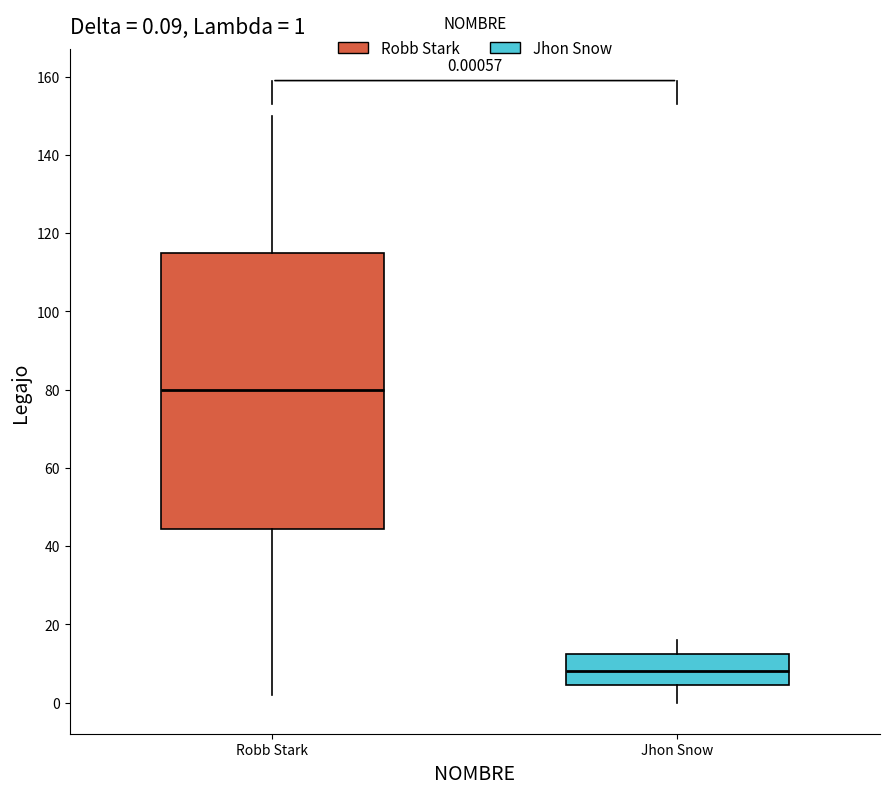

Comparing the boxes themselves (not the whiskers), which one is the tallest?

Robb Stark